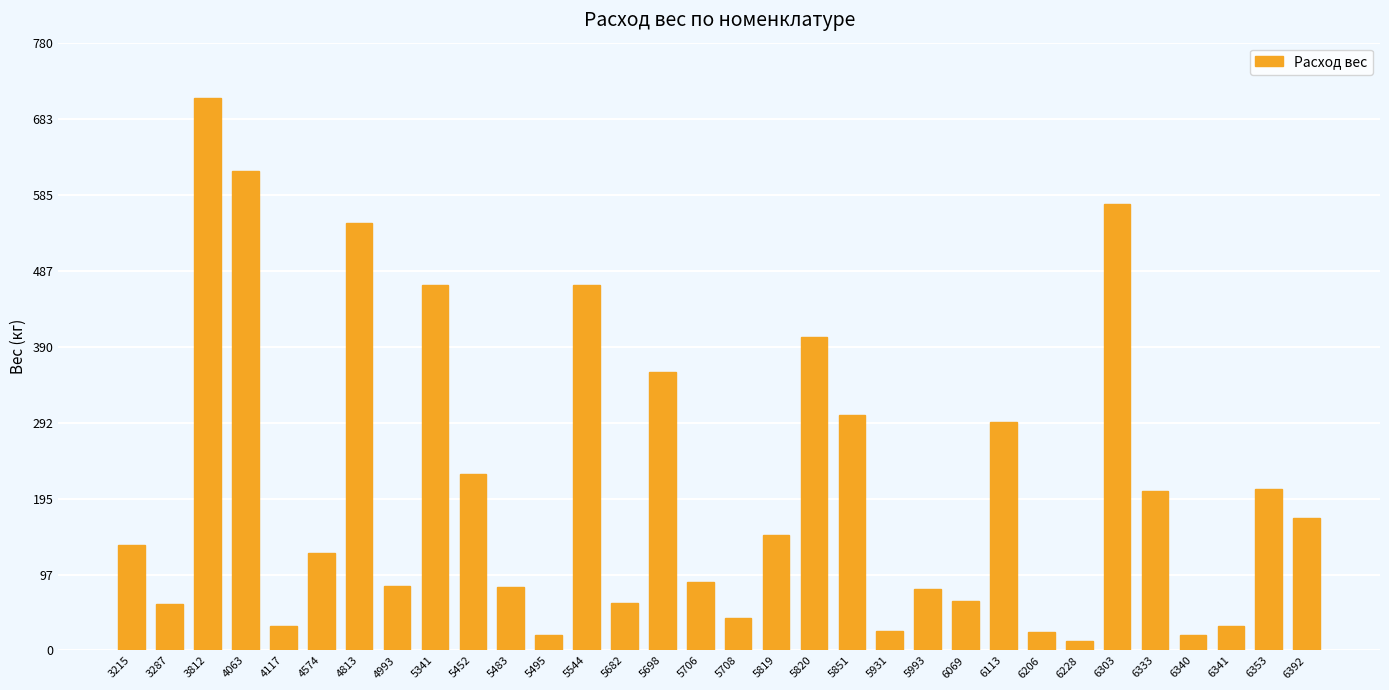

What is the maximum value shown in the chart?

709.8